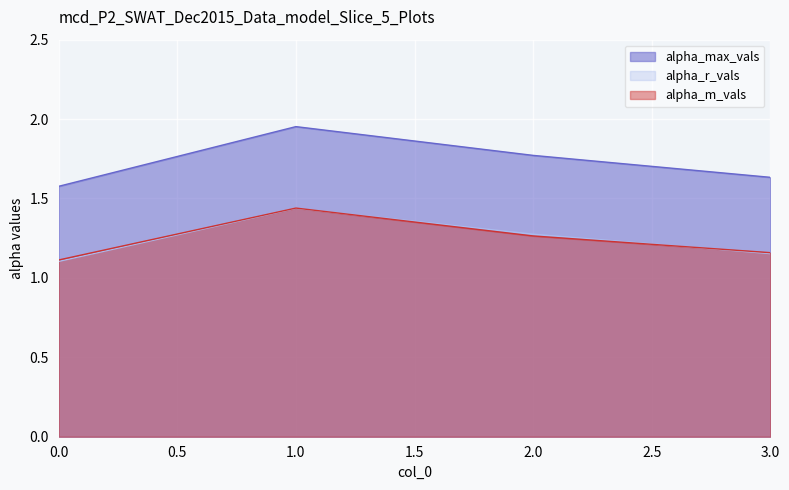

What is the highest value of the alpha_r_vals series?

1.4